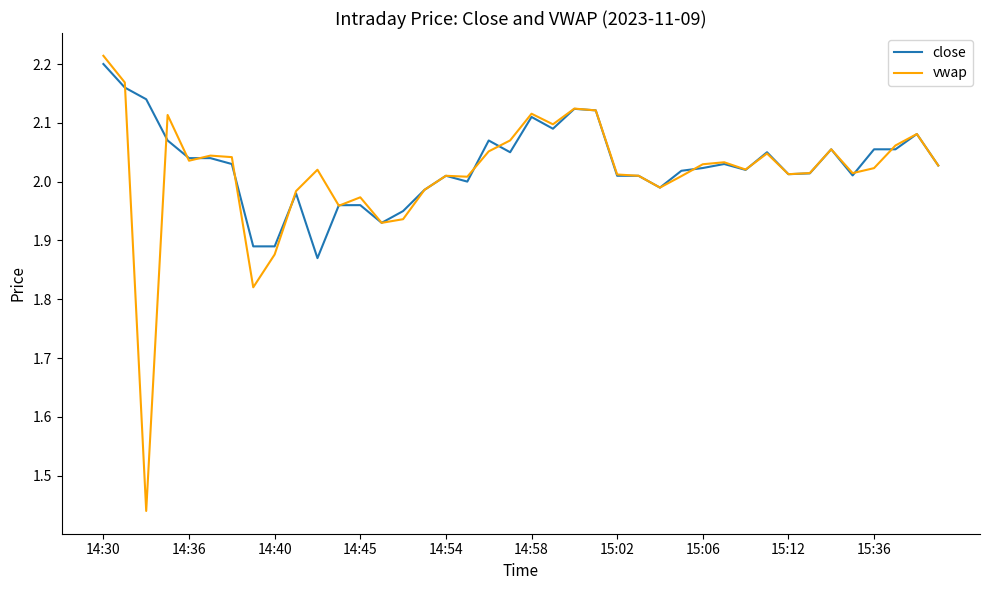

What is the difference between the maximum and minimum values in the close series?

0.3